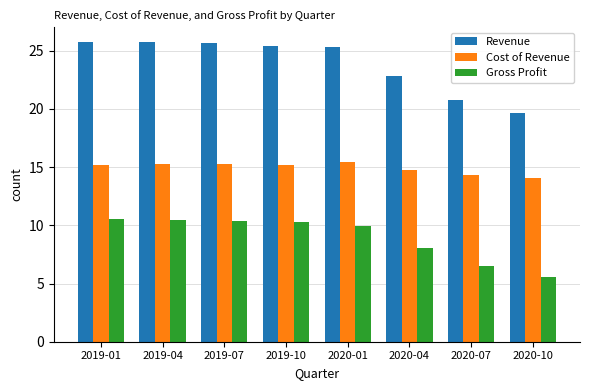

What is the average value of the Revenue series?

23.9